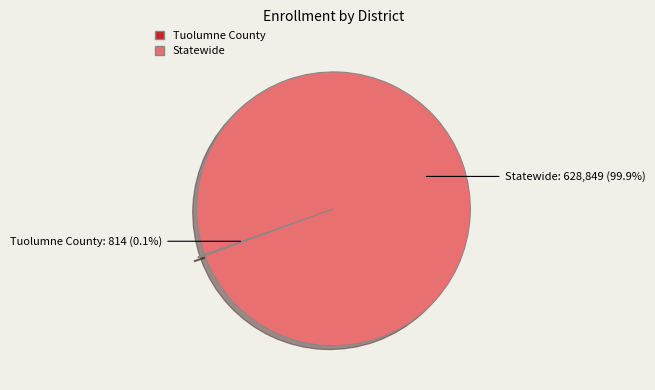

What is the largest slice in the pie chart?

Statewide